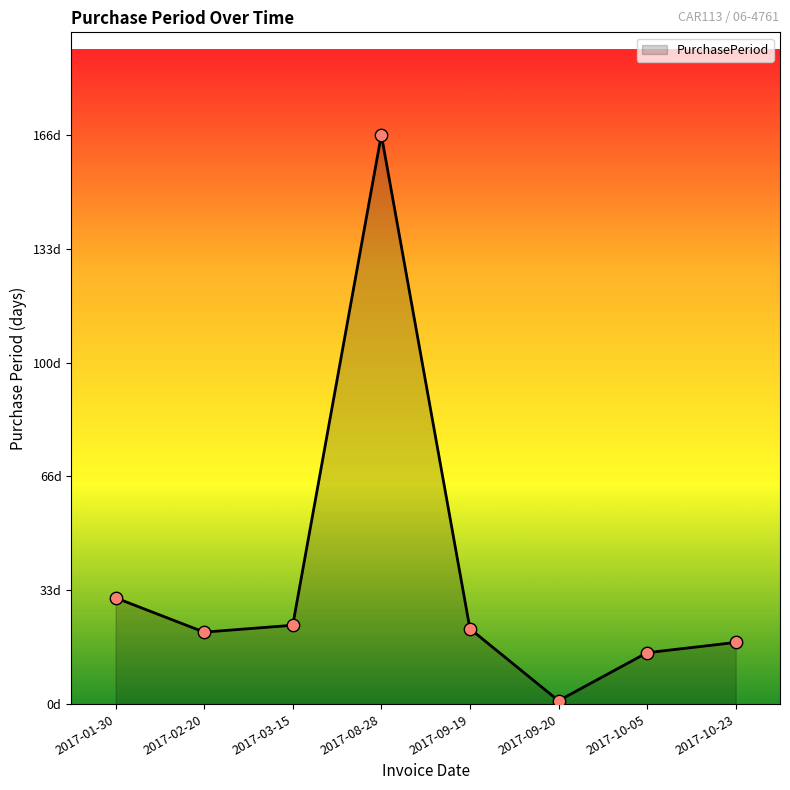

What is the ratio of the value at 2017-10-23 to the value at 2017-02-20?

0.9